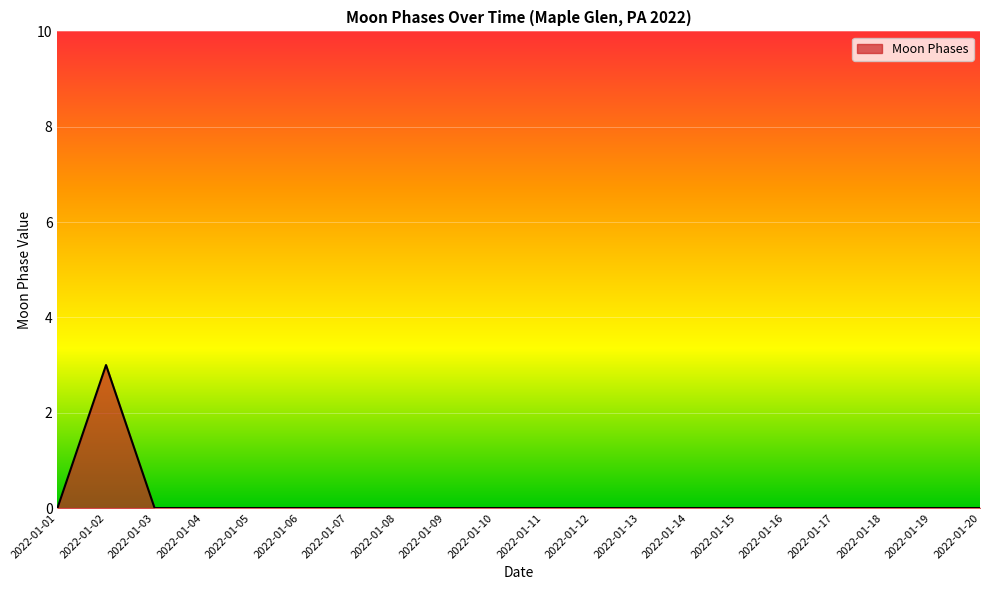

The value at 2022-01-05 is 1. True or false?

False